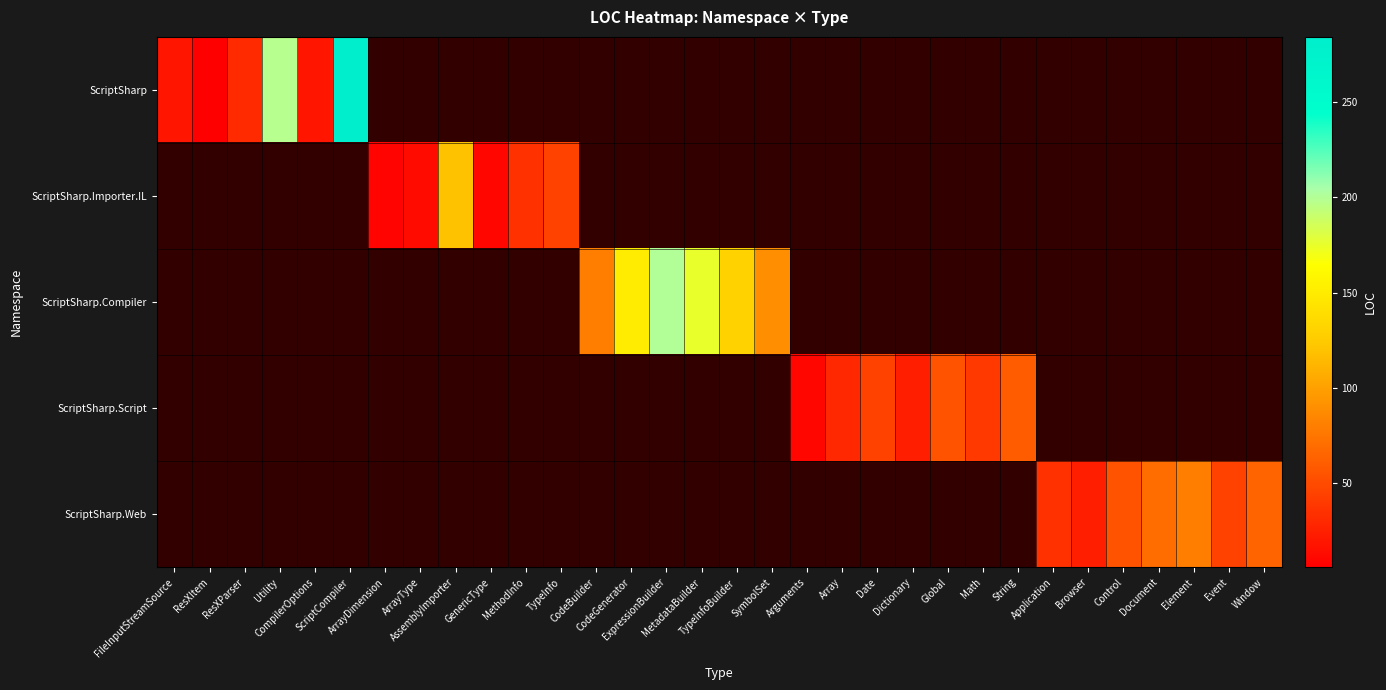

At which category does the chart reach its minimum across all series?

ResXItem